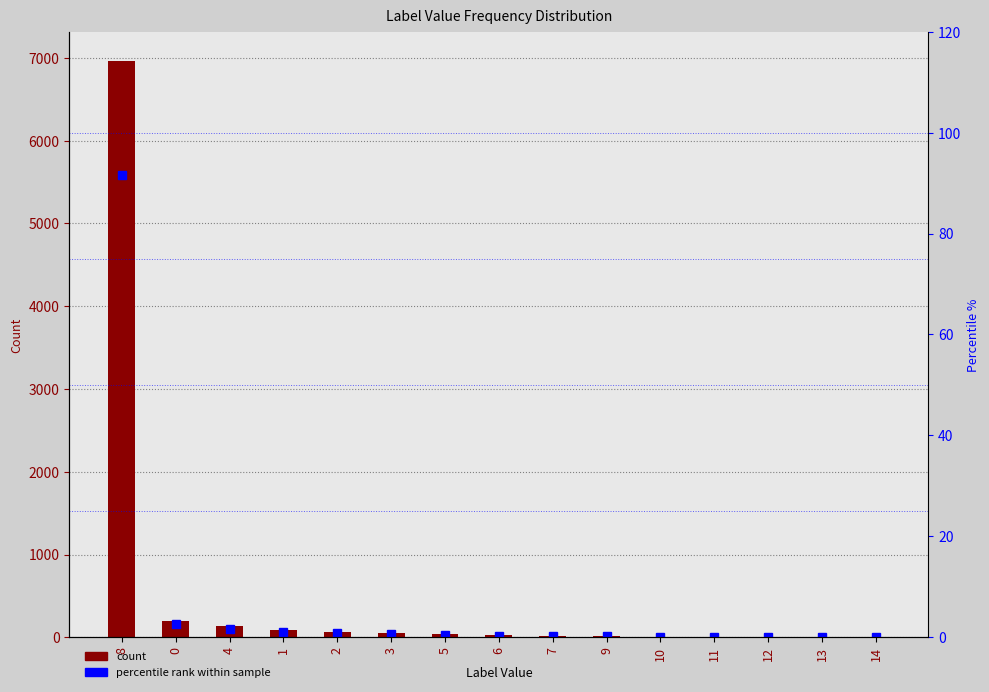

At which category does the chart reach its minimum across all series?

14